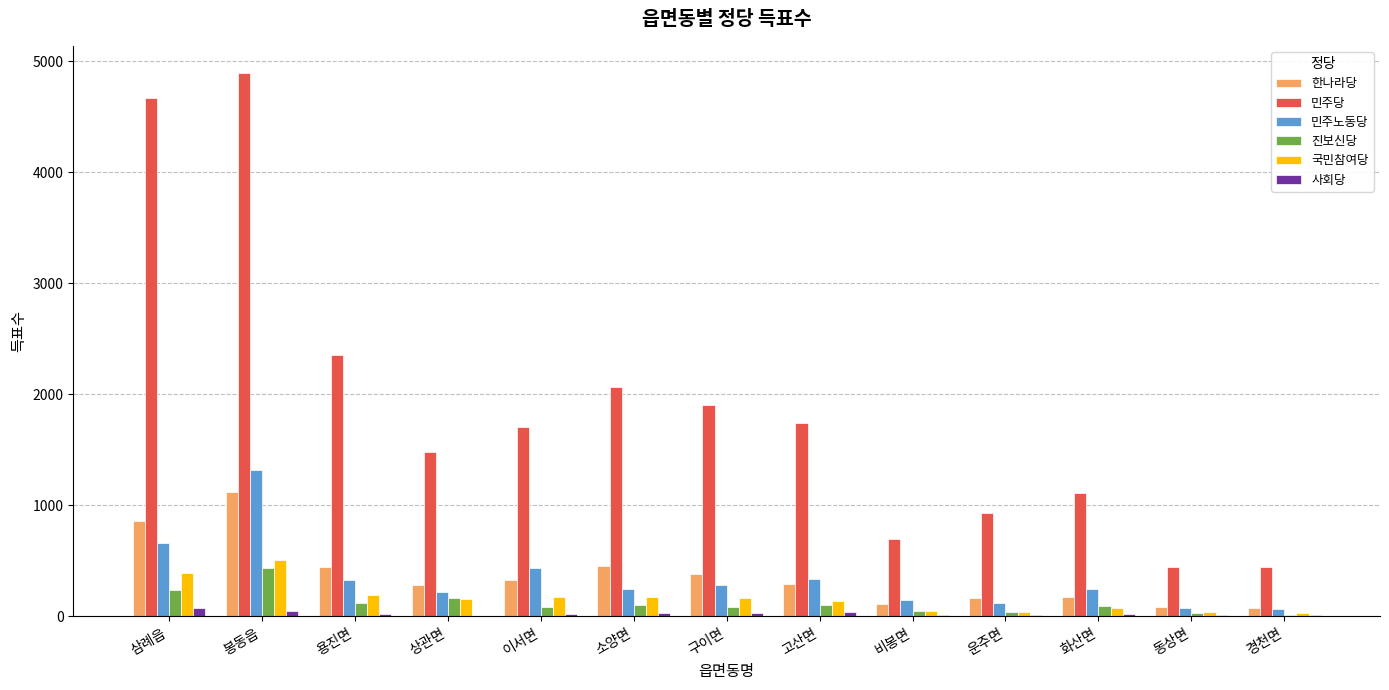

Is it true that 국민참여당 equals 168 at 구이면?

True